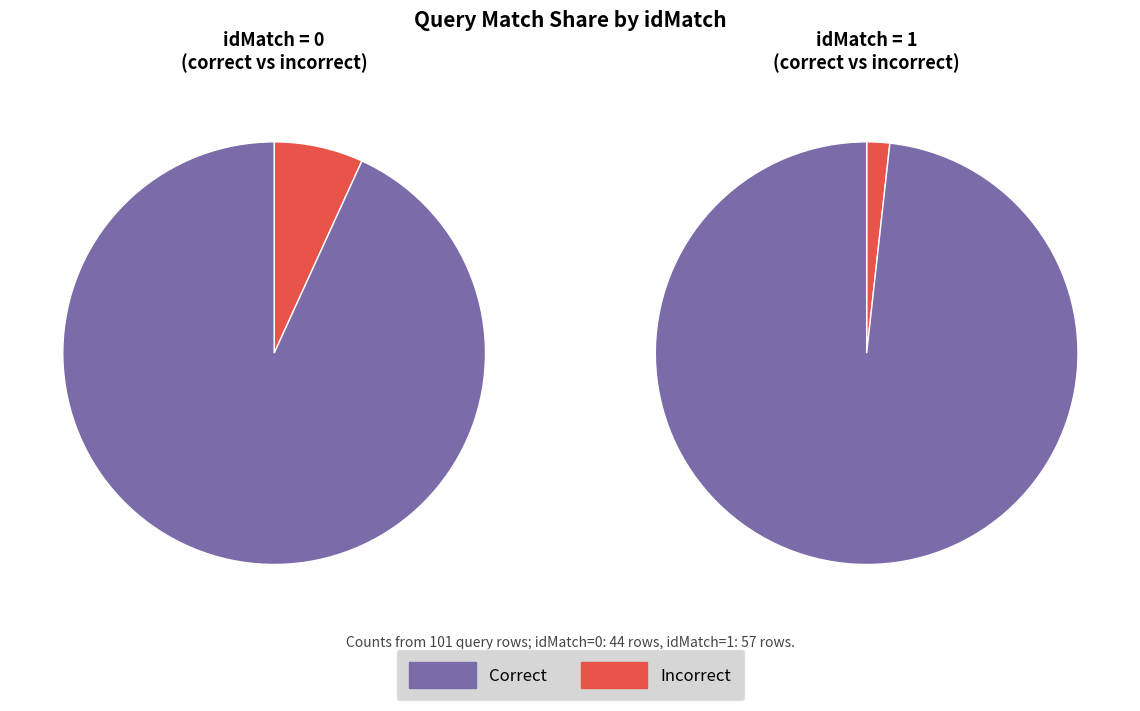

Which has a higher value, idMatch=0 or idMatch=1?

idMatch=1